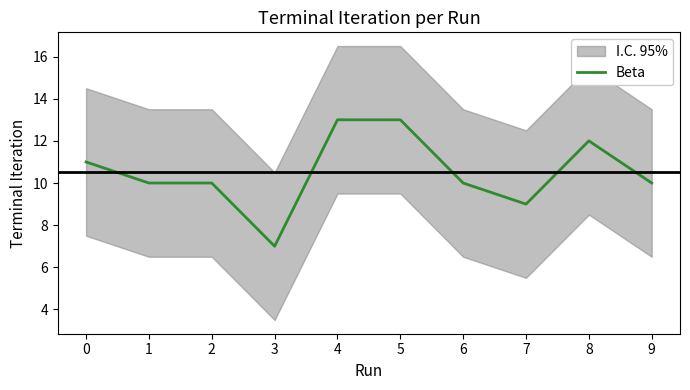

How many data points are above 10?

4